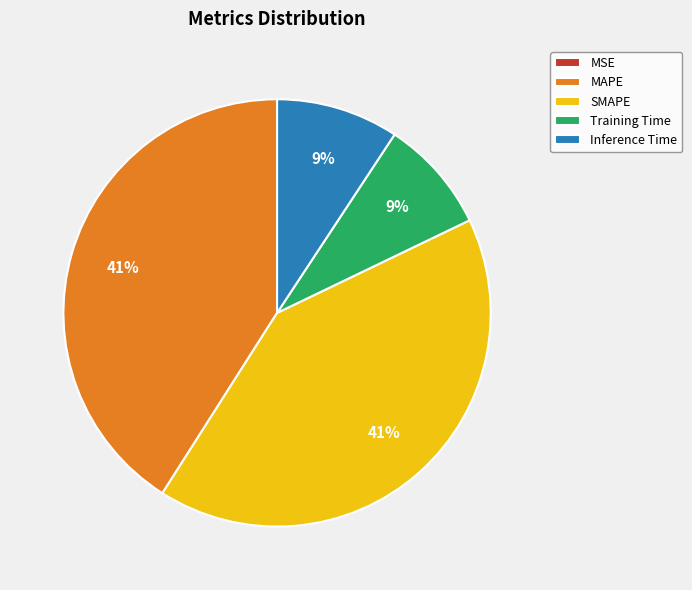

To the nearest percent, what is the difference between the Inference Time and SMAPE slice percentages?

32%